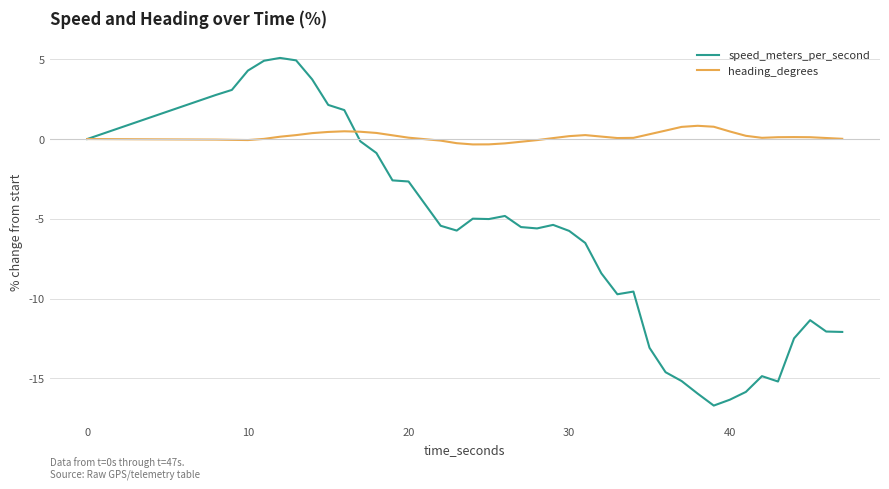

Rank the series by their maximum value, from highest to lowest.

speed_meters_per_second, heading_degrees